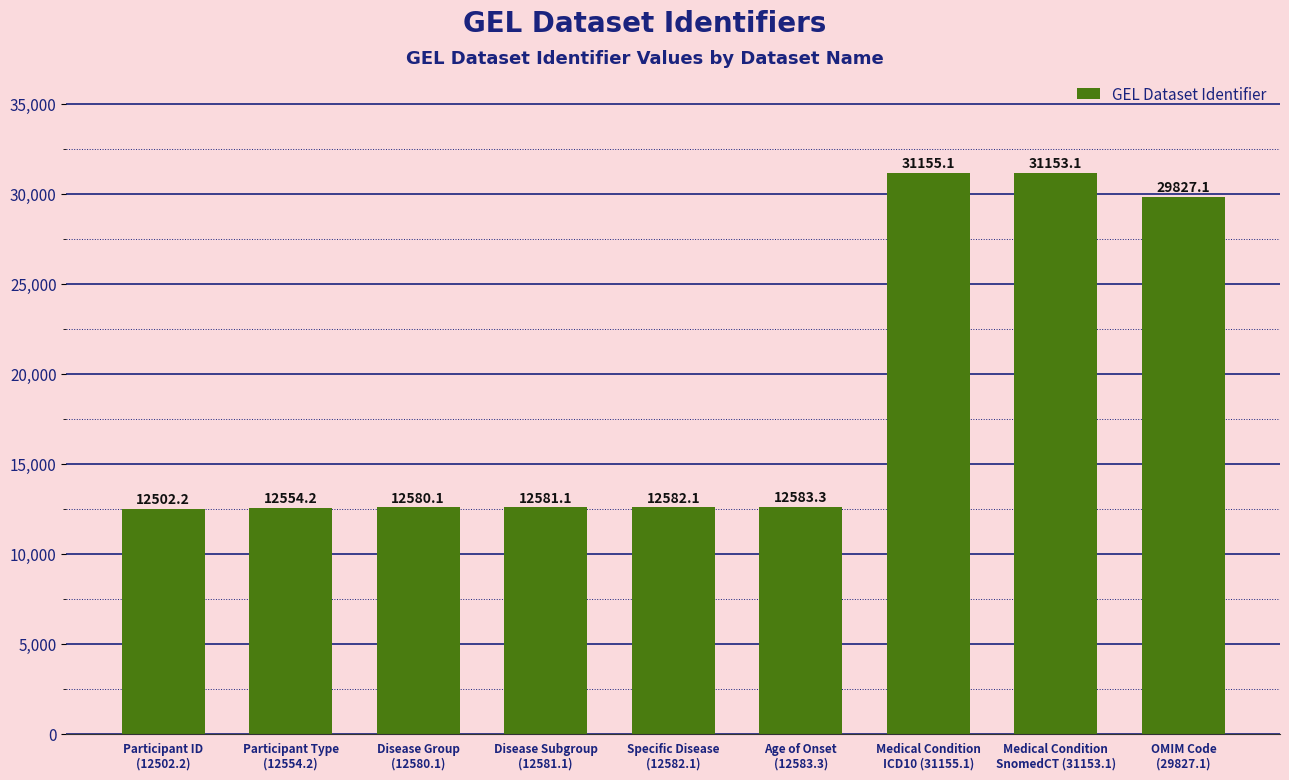

Is it true that the value at Disease Group
(12580.1) is 3465.6?

False